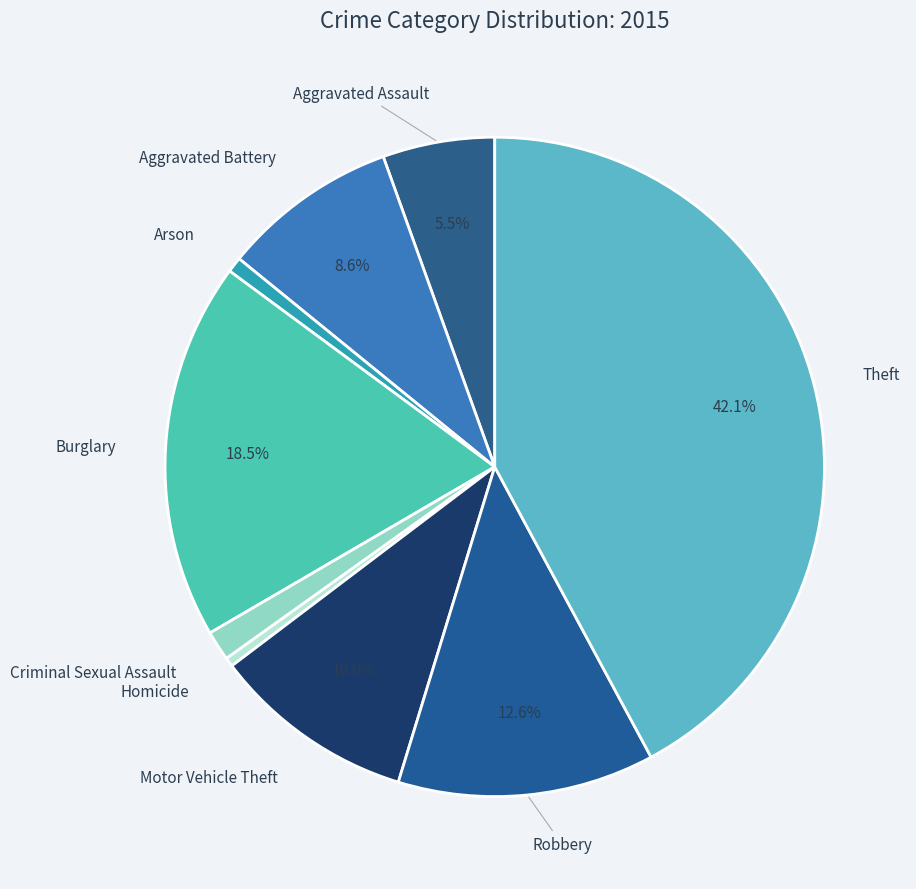

How many slices are in this pie chart?

9